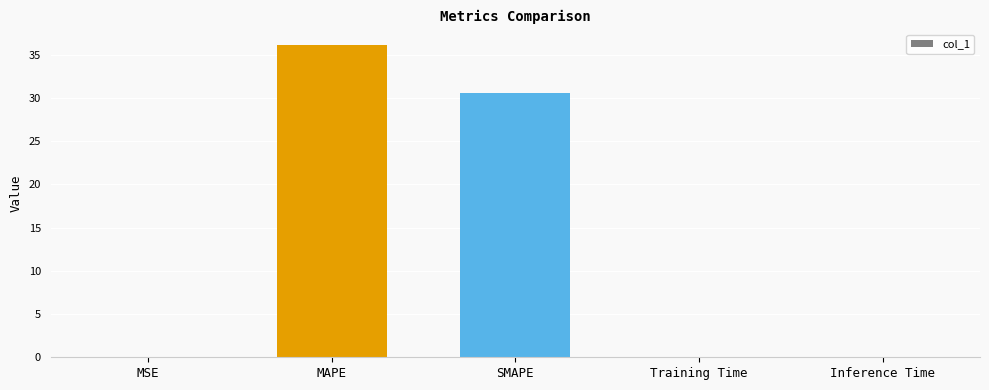

Does the chart contain stacked bars?

No